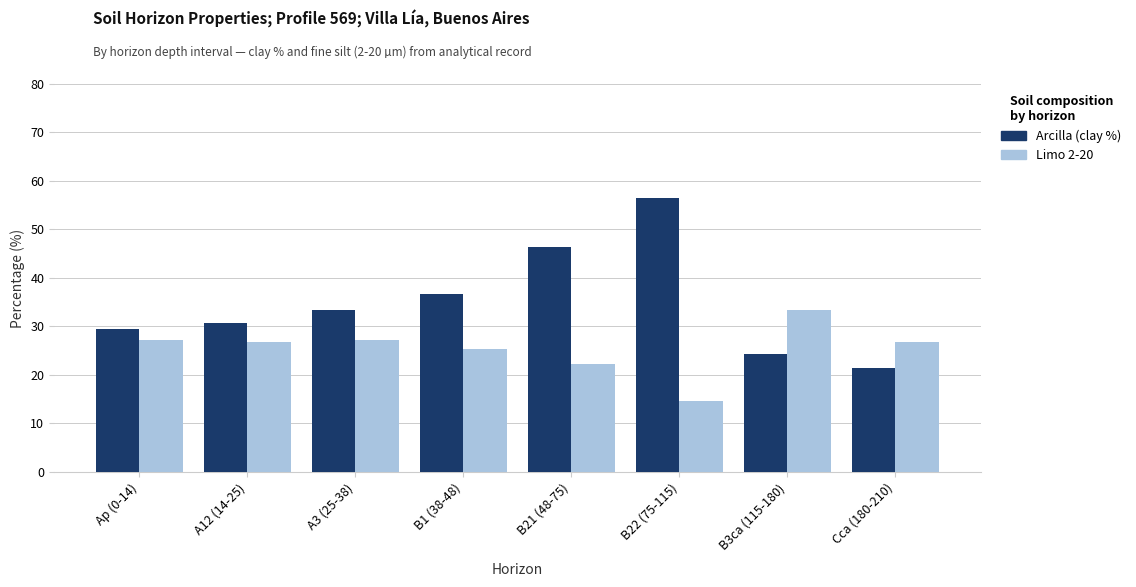

List the series in order of their overall mean, lowest first.

Limo 2-20, Arcilla (clay %)